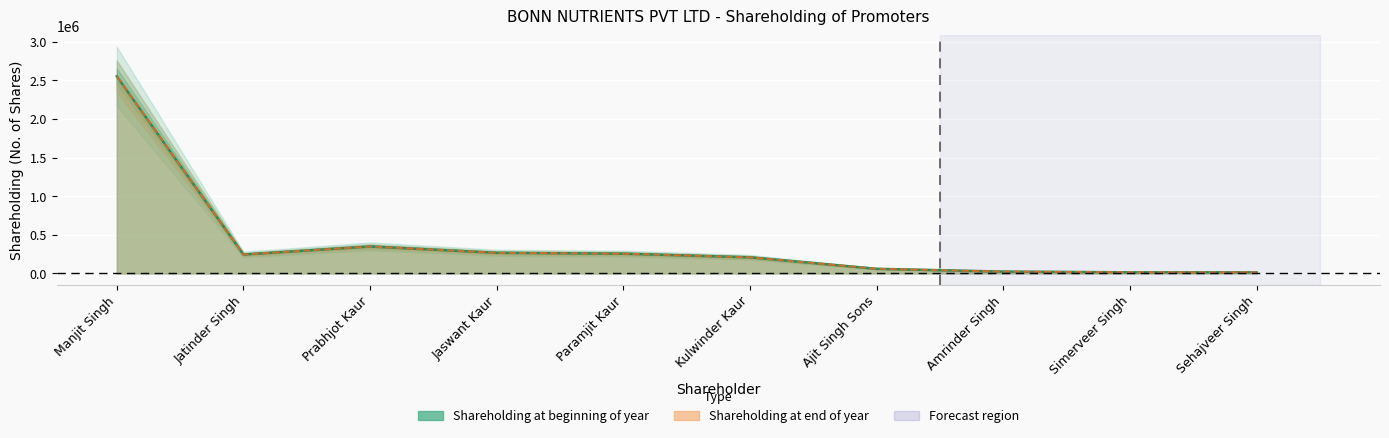

Is it true that Shareholding at the beginning of the year equals 256000 at Paramjit Kaur?

True